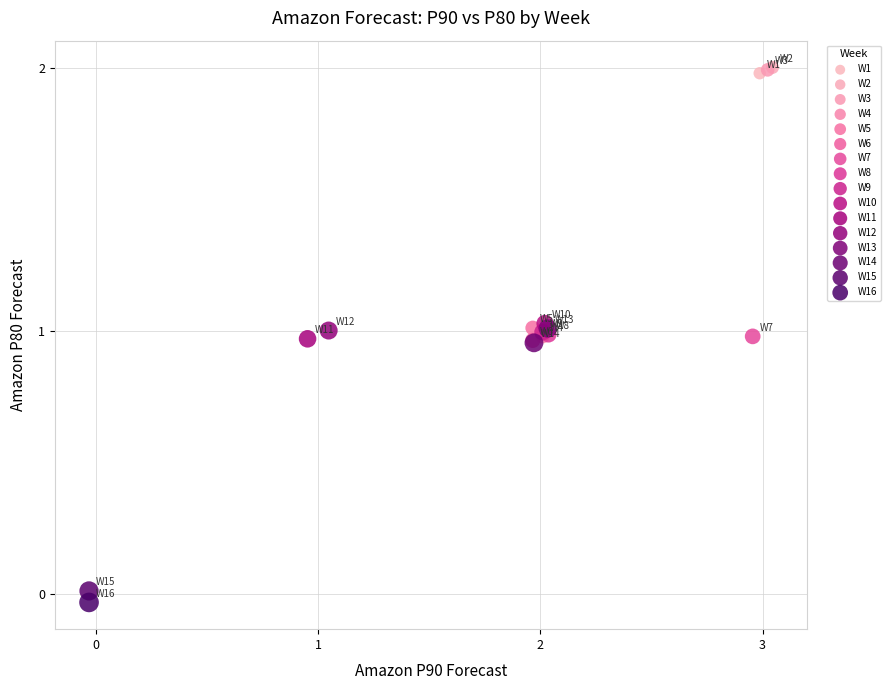

Which series reaches the minimum Y coordinate?

W16